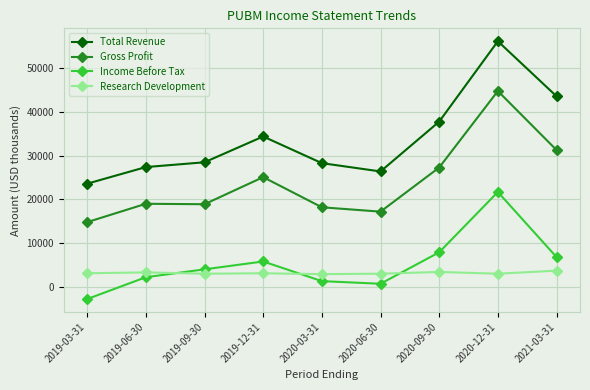

What is the label of the 3rd point from the right?

2020-09-30